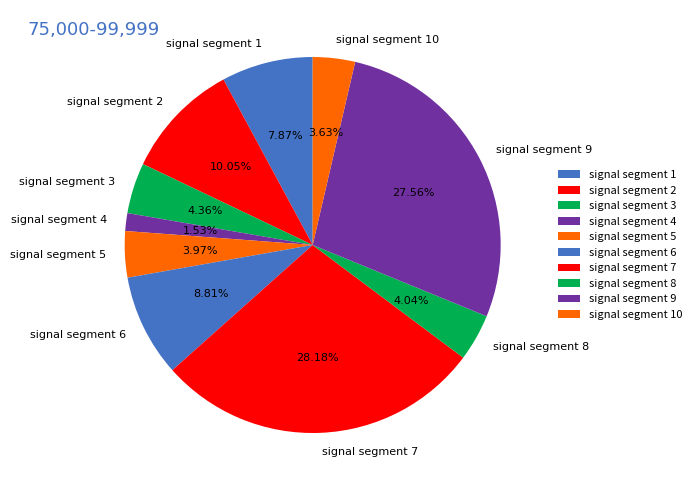

Combined, do signal segment 4 and signal segment 5 account for over 50%?

No